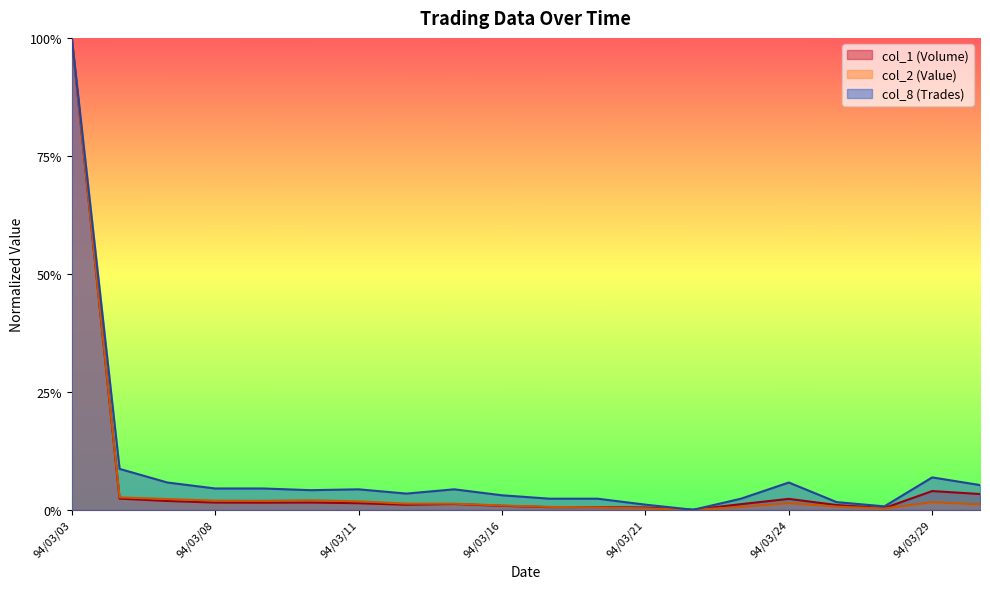

Is the value of col_2 at 94/03/15 greater than the value of col_8 at 94/03/17?

No